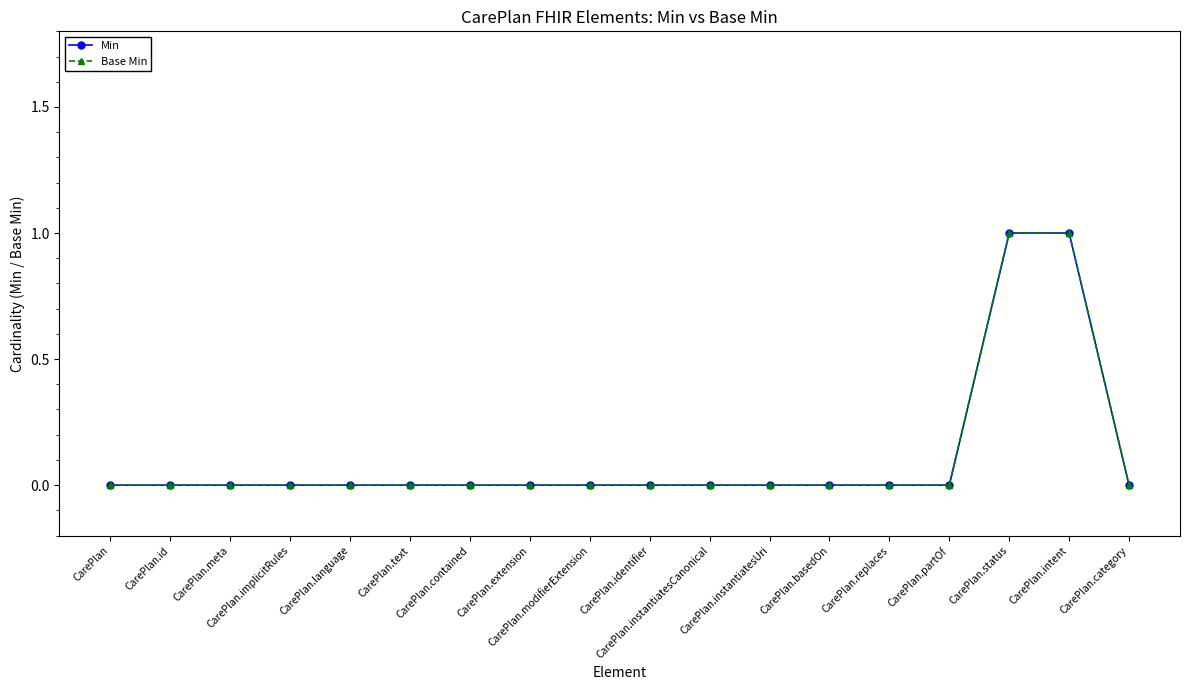

Does the chart have visible grid lines?

No